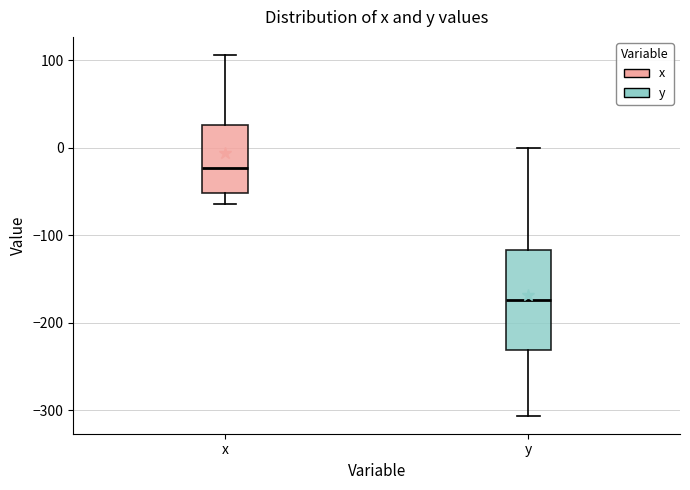

Which box's median line is the highest?

x